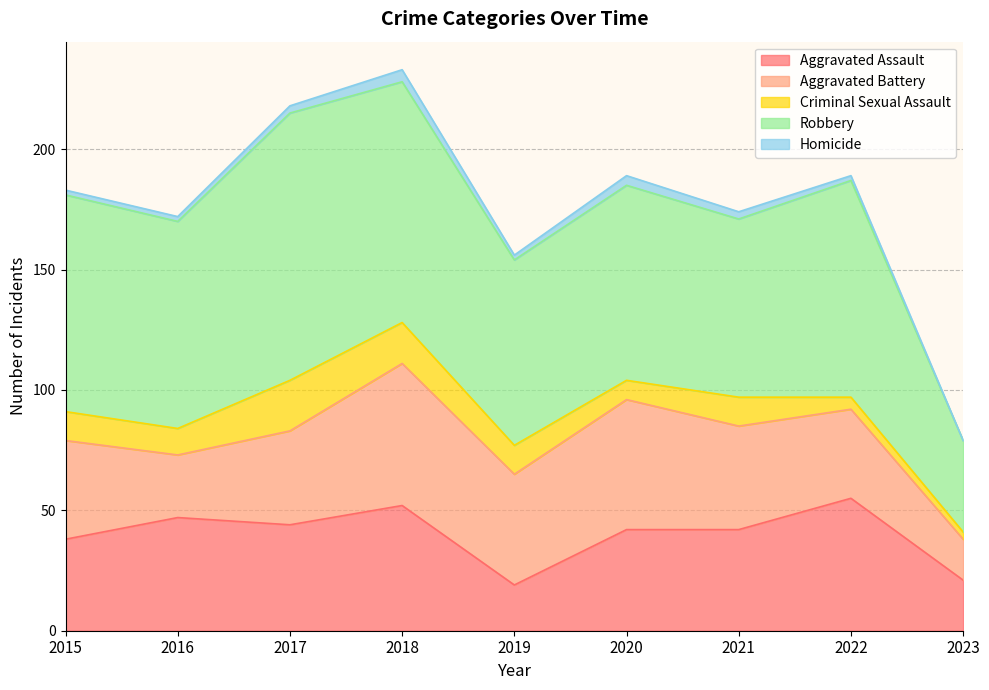

What is the difference between the Criminal Sexual Assault values at 2023 and 2015?

9